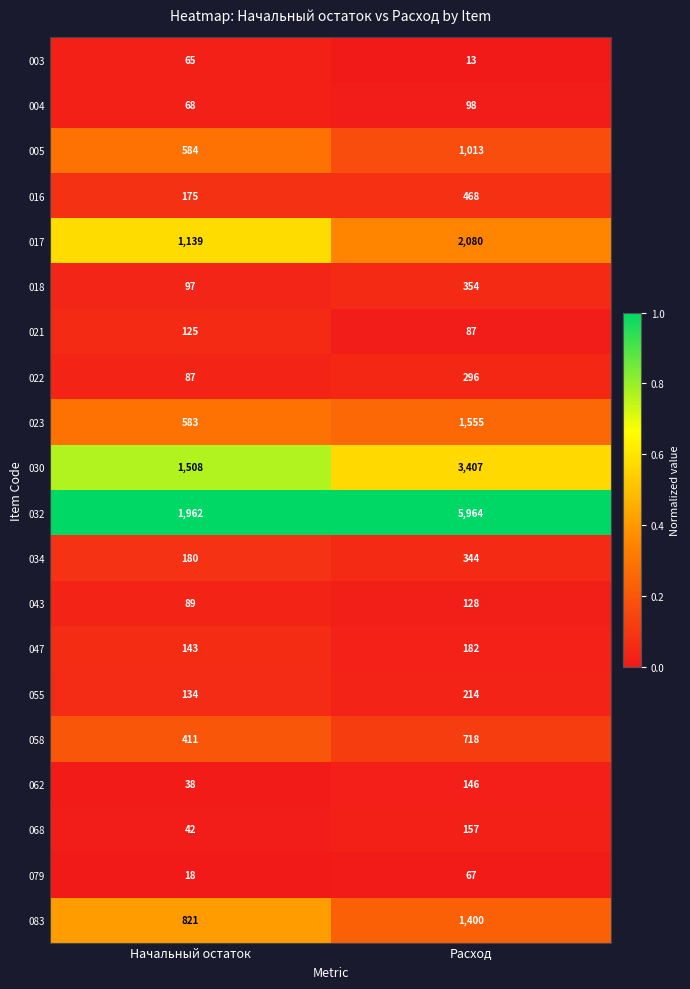

Which series has the largest total across all categories?

032